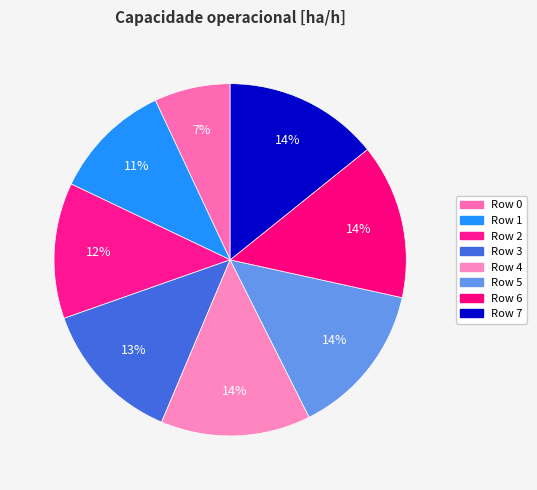

Does Row 3 represent more than half of the total?

No